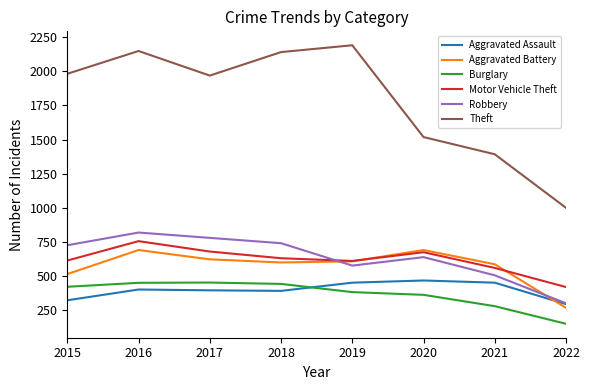

True or false: Theft and Aggravated Assault cross at least once.

False